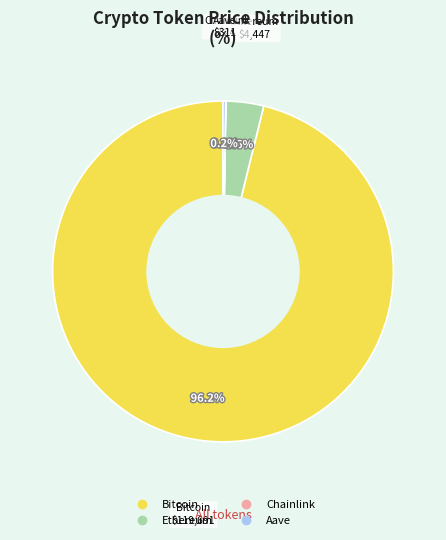

To the nearest percent, what is the average slice percentage?

25%